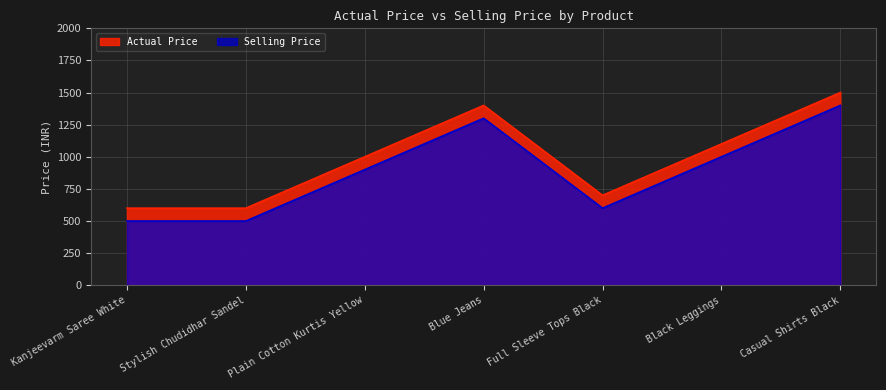

Does the chart display data point markers on the line(s)?

No